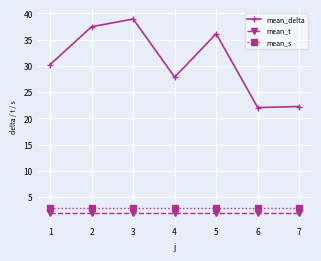

Does the chart have visible grid lines?

Yes